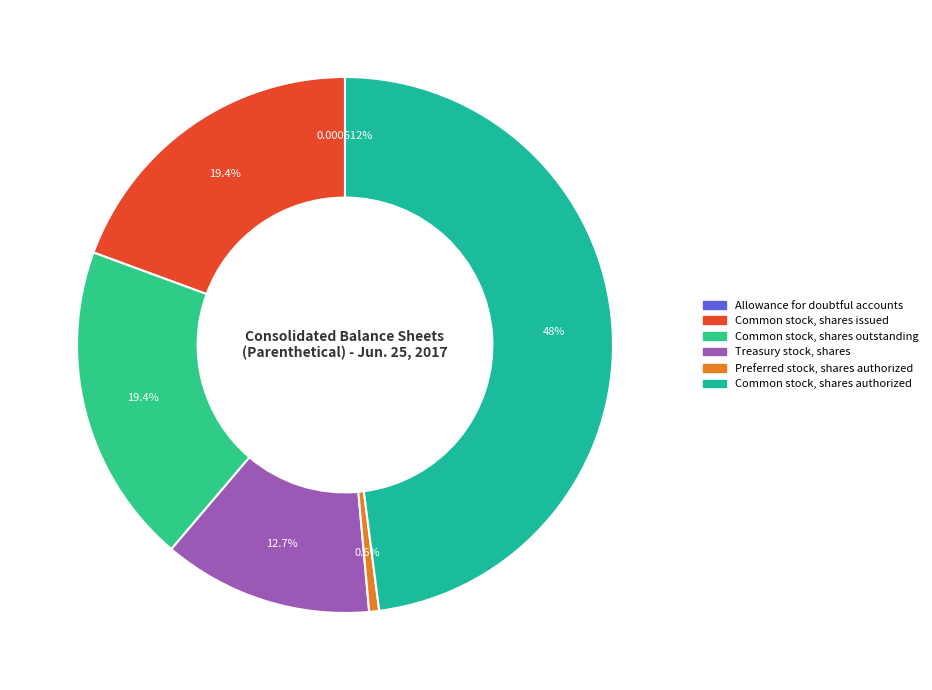

To the nearest percent, what percentage of the pie is Common stock, shares outstanding?

19%